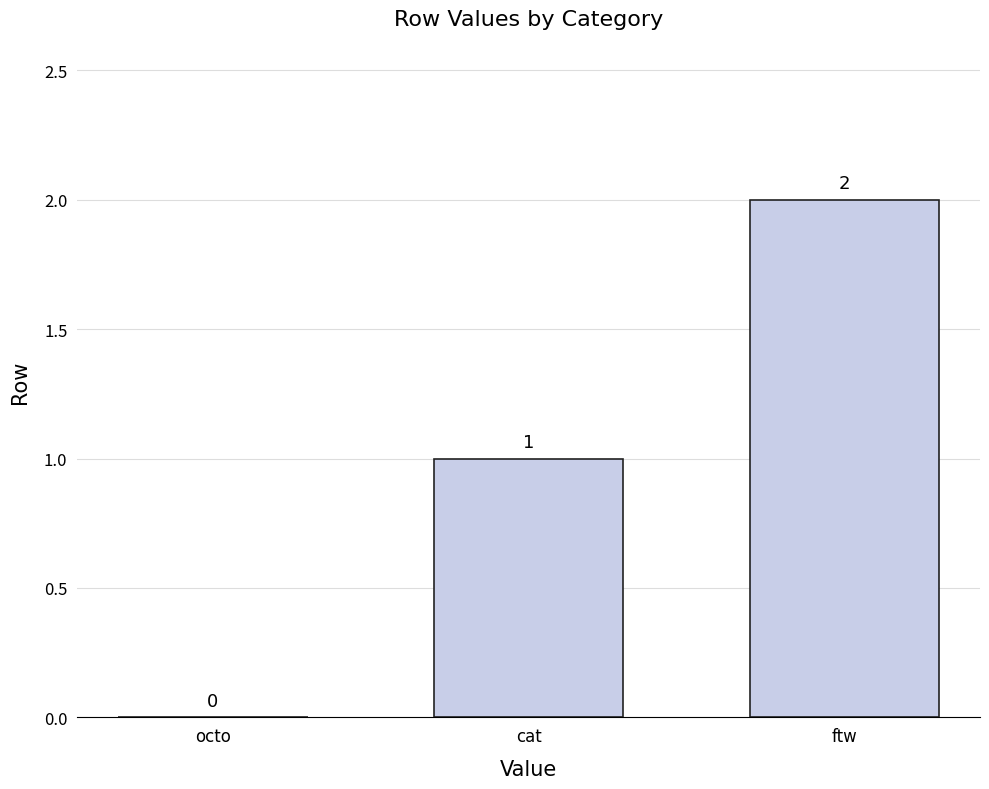

The chart shows a value of 0 at octo. True or false?

True